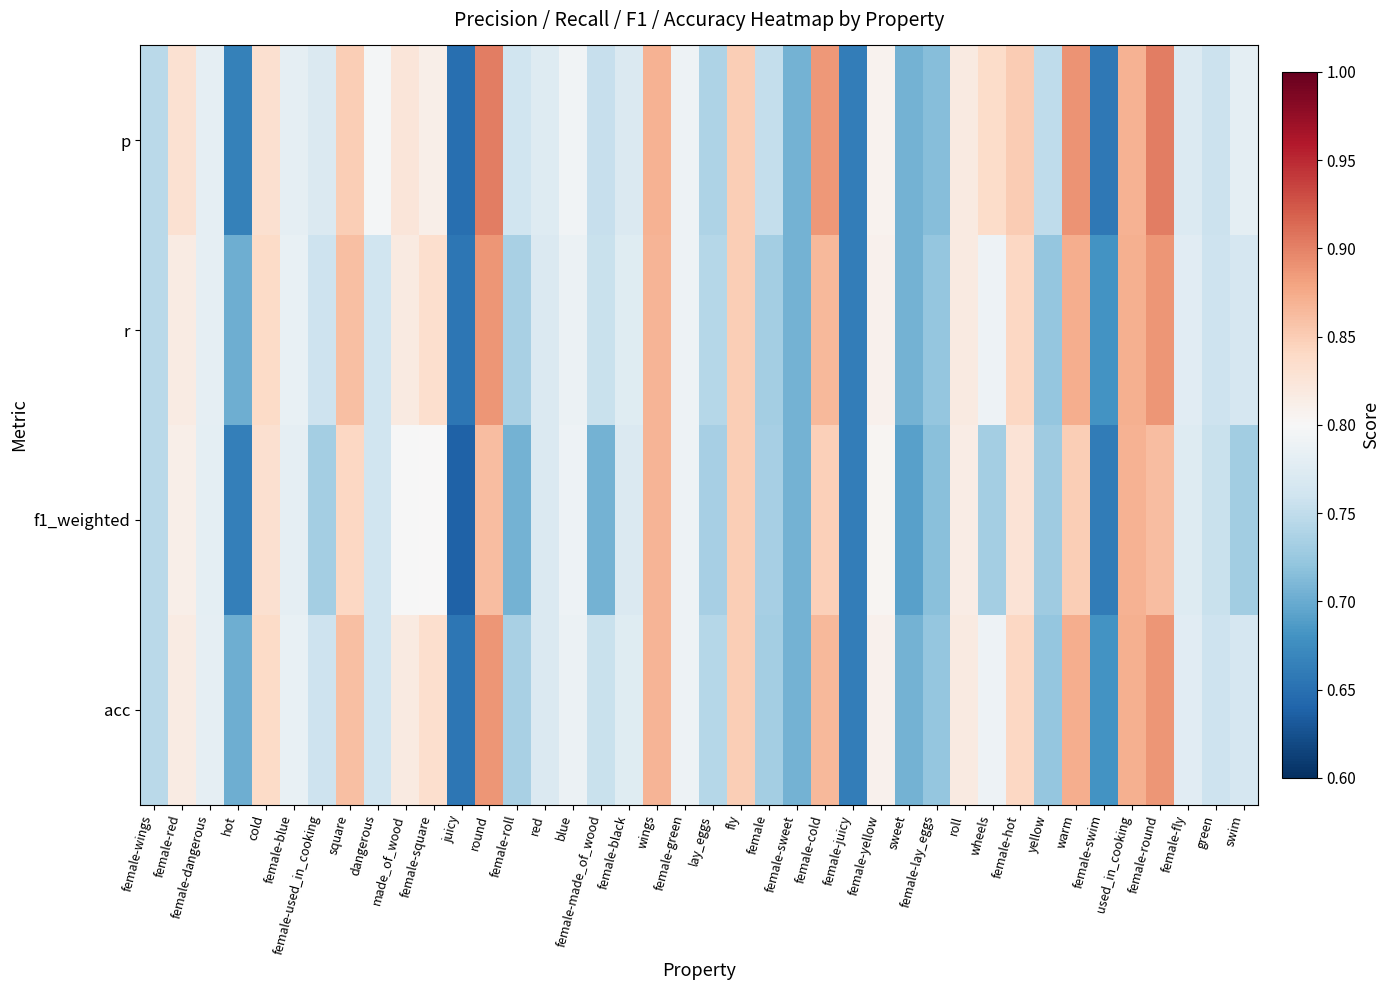

Rank the series at juicy from highest to lowest value.

r, acc, p, f1_weighted